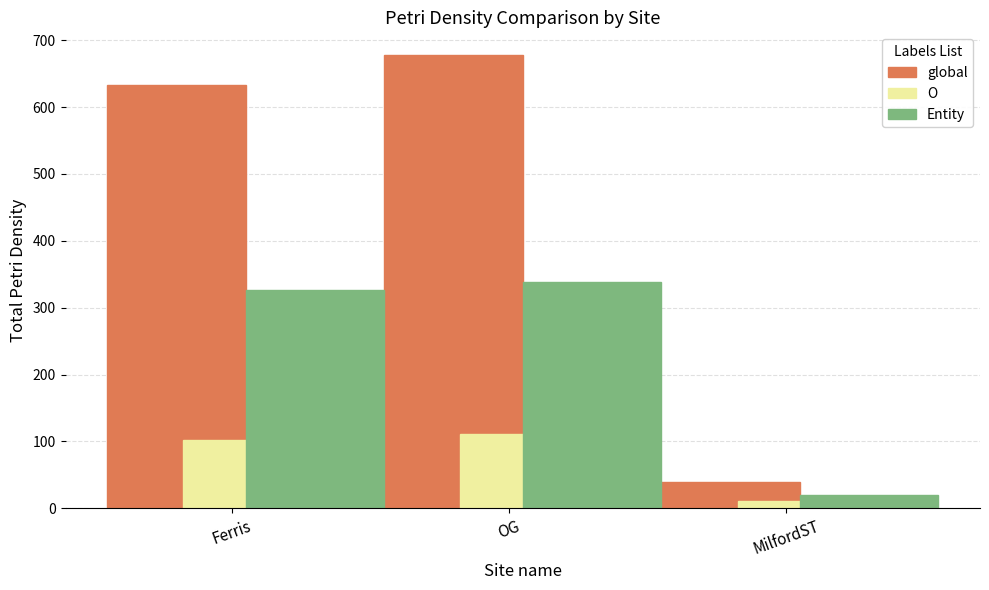

Which series changed the most between Ferris and OG?

global